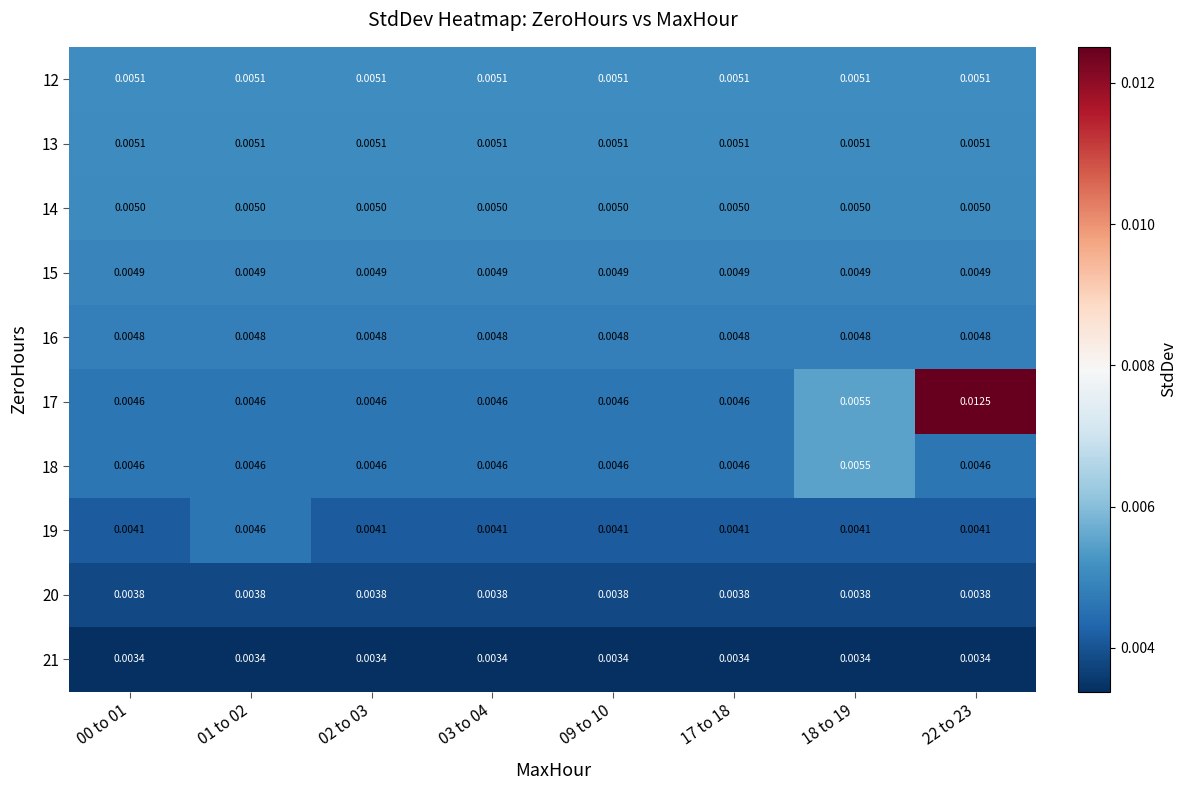

At which category is the sum across all series the highest?

22 to 23